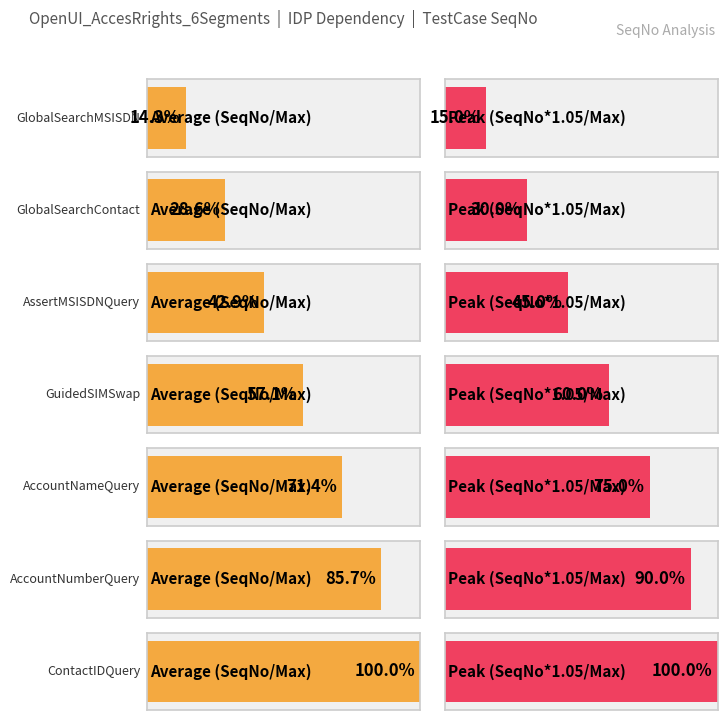

List the labels in order of value, largest first.

ContactIDQuery, AccountNumberQuery, AccountNameQuery, GuidedSIMSwap, AssertMSISDNQuery, GlobalSearchContact, GlobalSearchMSISDN